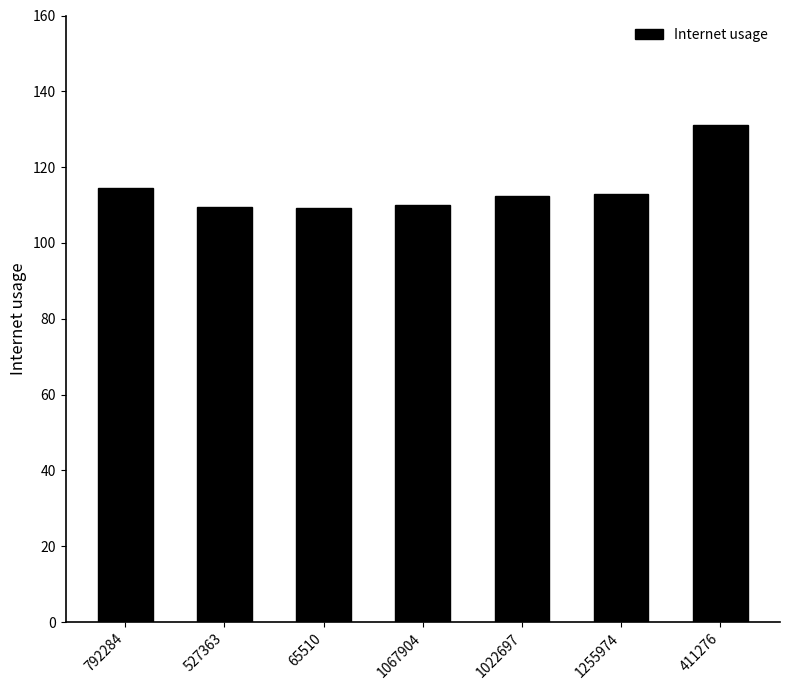

What is the label of the 1st bar from the left?

792284